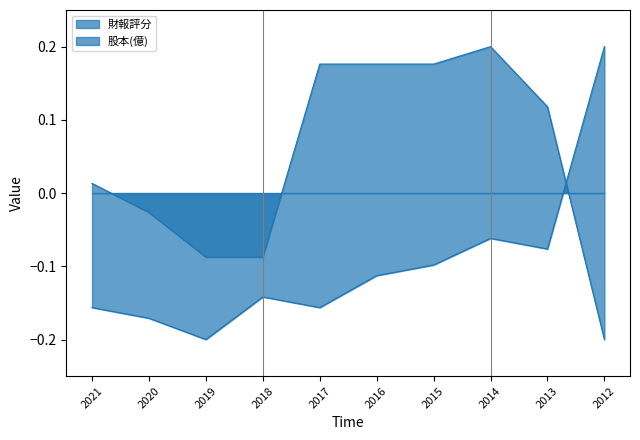

How many data points does each series have?

10